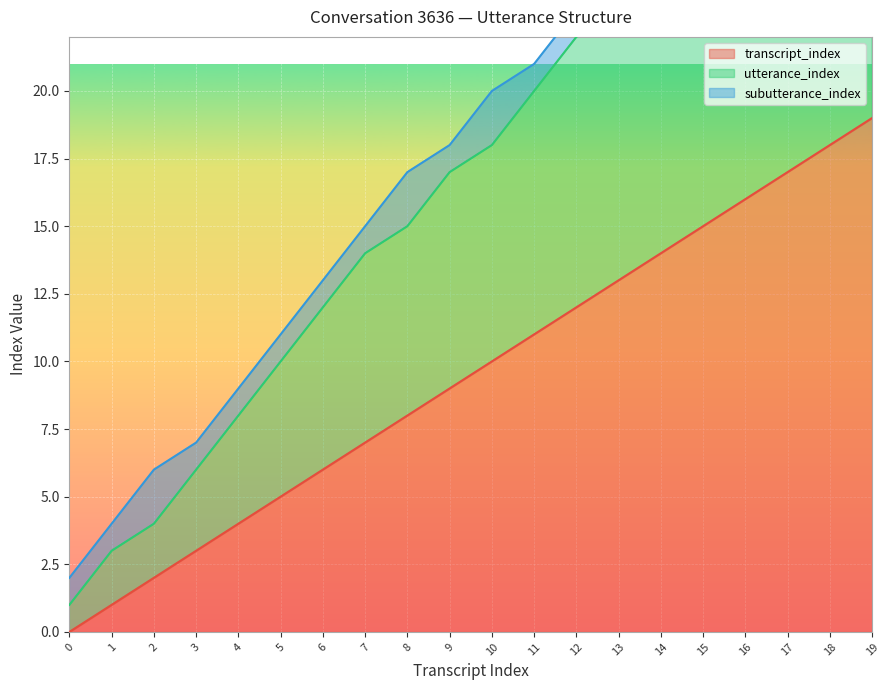

Rank the categories by transcript_index value from lowest to highest.

0, 1, 2, 3, 4, 5, 6, 7, 8, 9, 10, 11, 12, 13, 14, 15, 16, 17, 18, 19